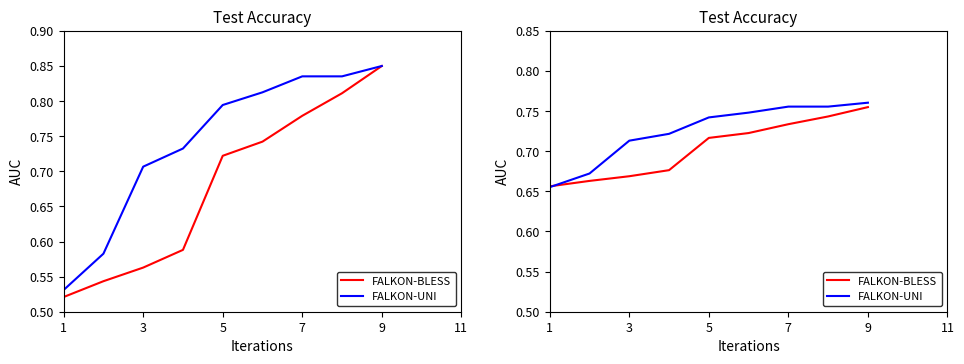

What is the difference between the maximum and minimum values in the FALKON-UNI series?

0.1